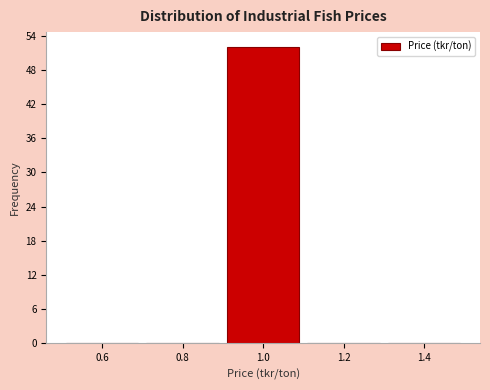

Reading left to right, transcribe this chart: for each bar, give the range it covers on the x-axis and its height. The values are not printed on the chart, so give them approximately, as read against the axis.

0.5 to 0.7: 0
0.7 to 0.9: 0
0.9 to 1.1: 52
1.1 to 1.3: 0
1.3 to 1.5: 0